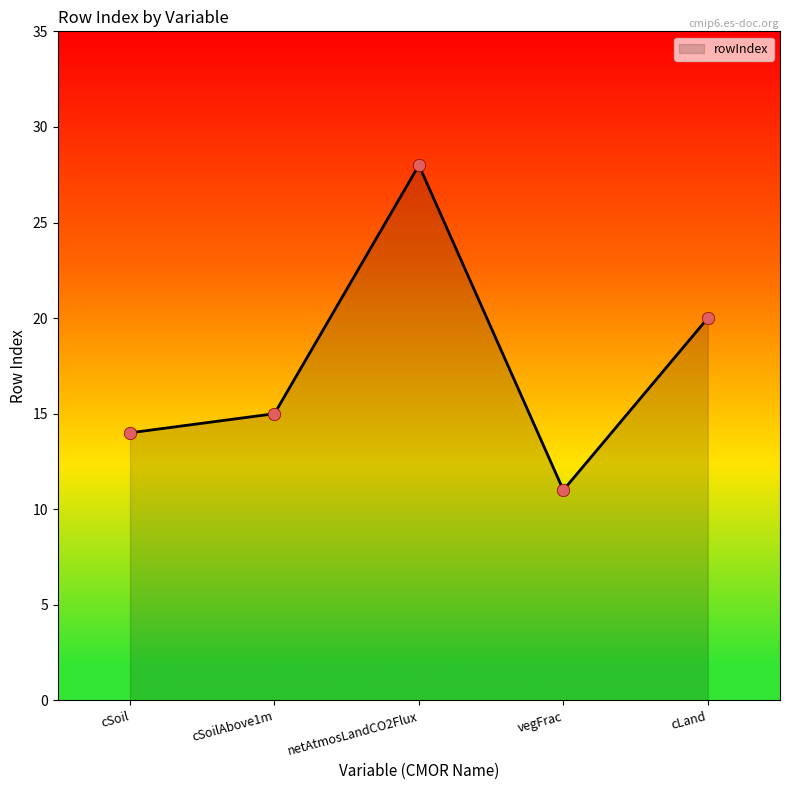

What is the change in value from netAtmosLandCO2Flux to cLand?

-8